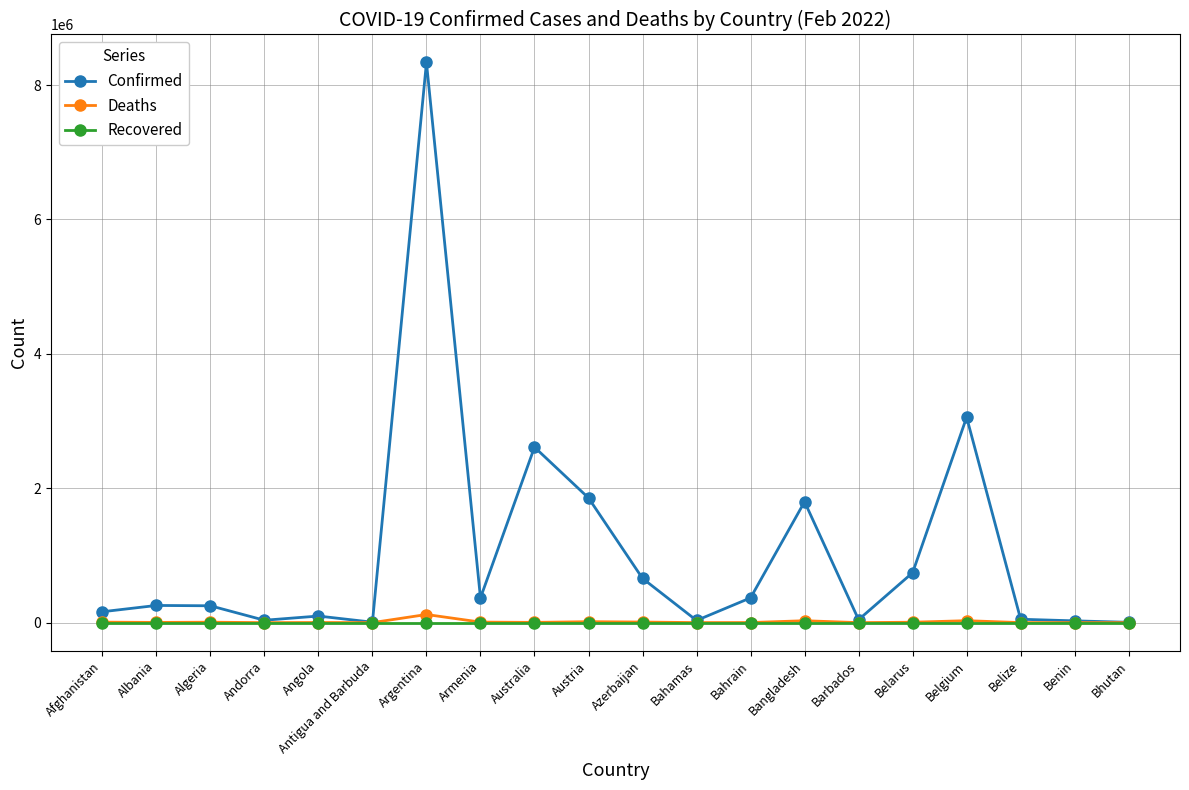

How many categories are shown in the chart?

20